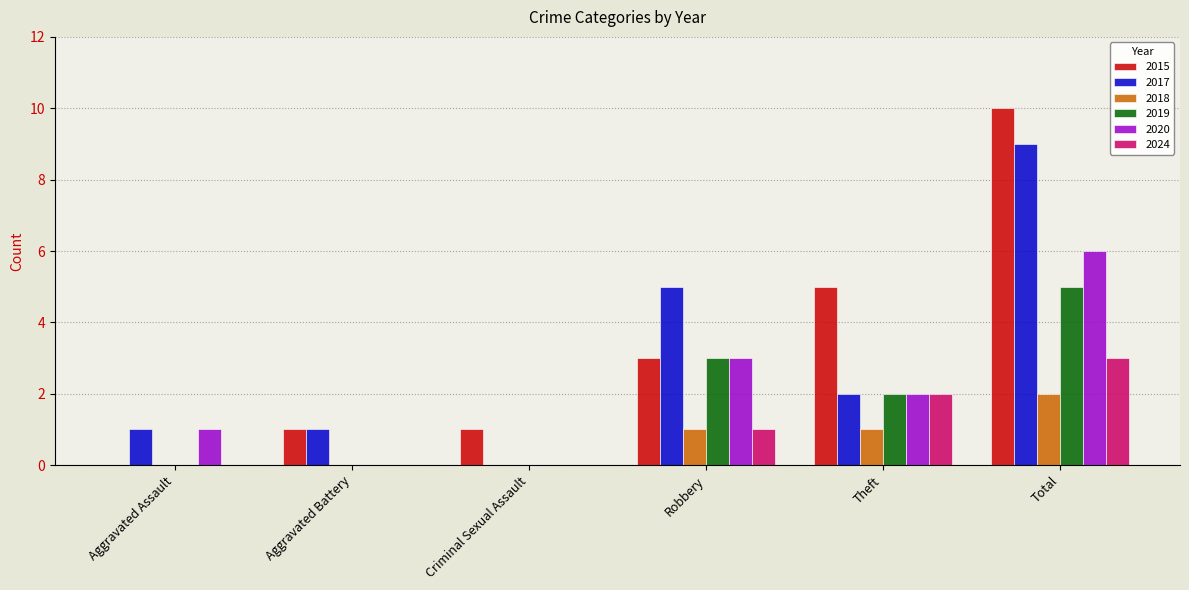

Read the 2017 value at Aggravated Battery.

1